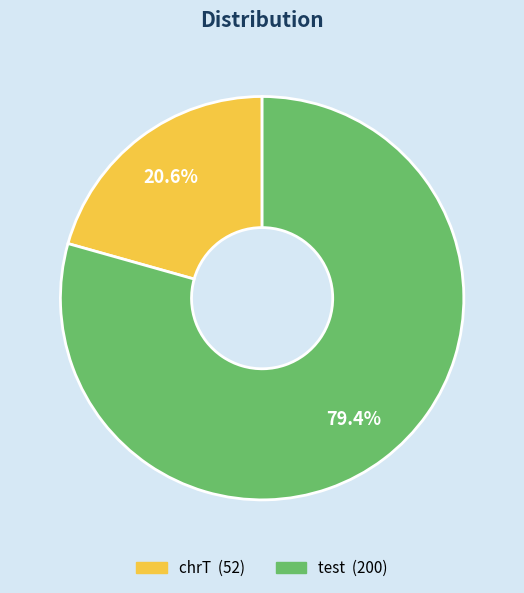

How many slices are in this pie chart?

2